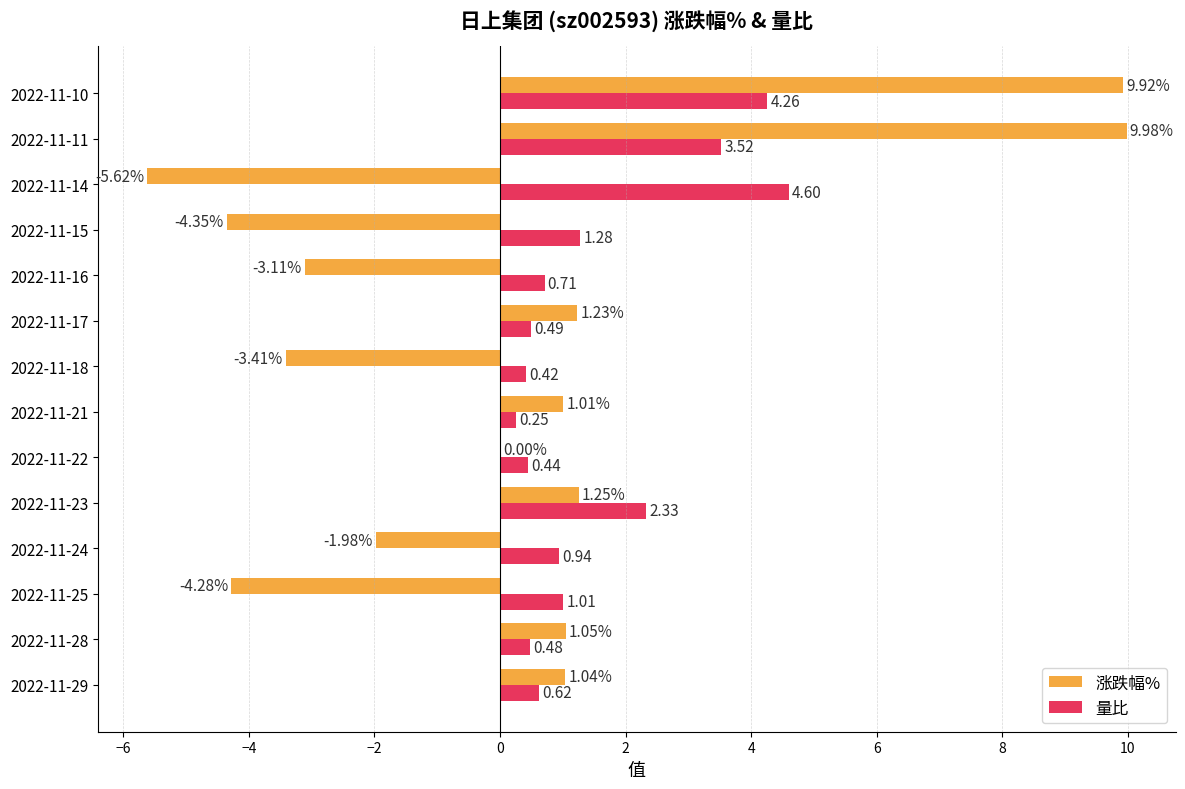

Which series changed the most between 2022-11-28 and 2022-11-22?

涨跌幅%